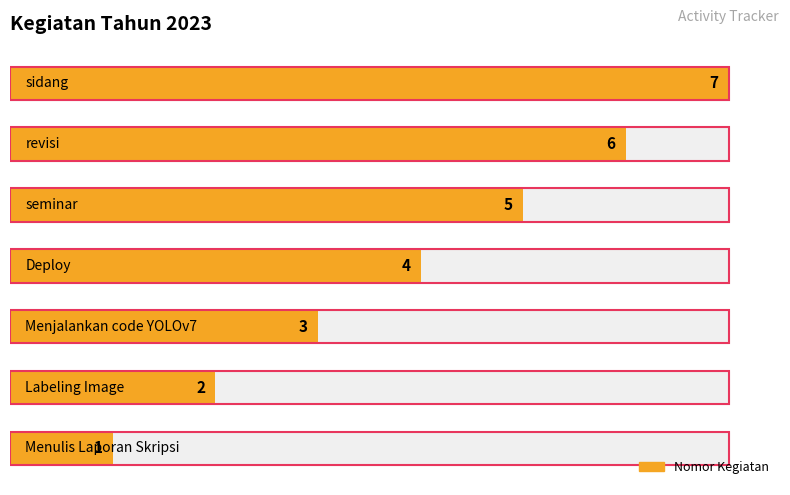

What is the average value?

4